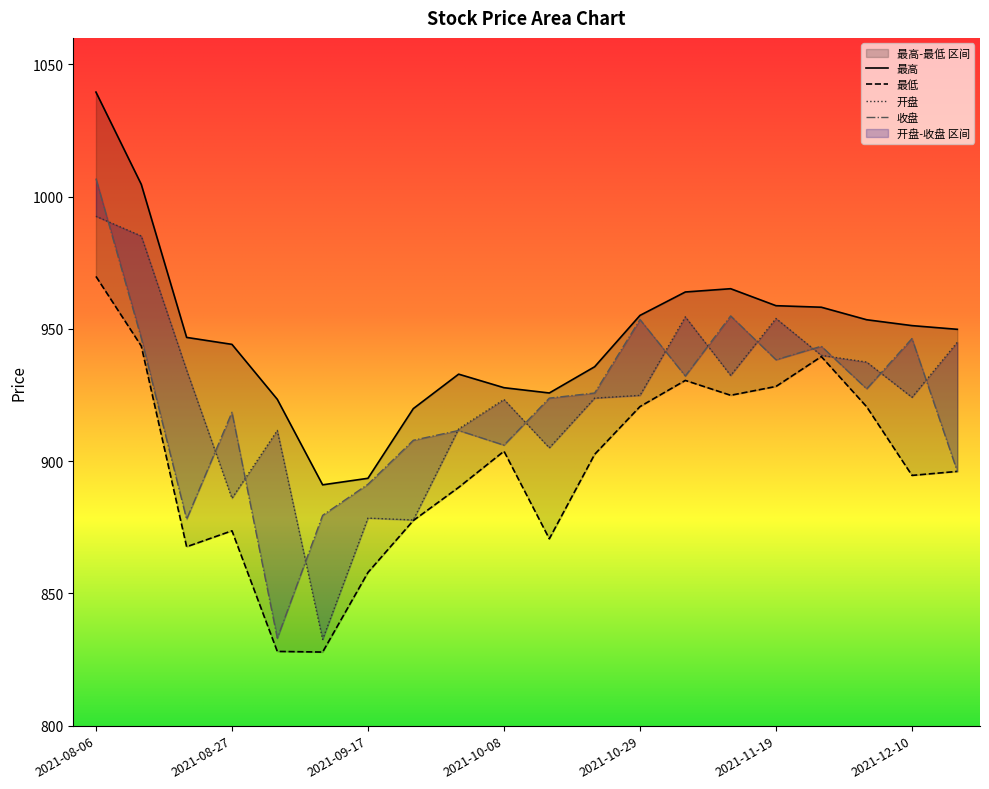

What position from the right is 2021-10-29?

8